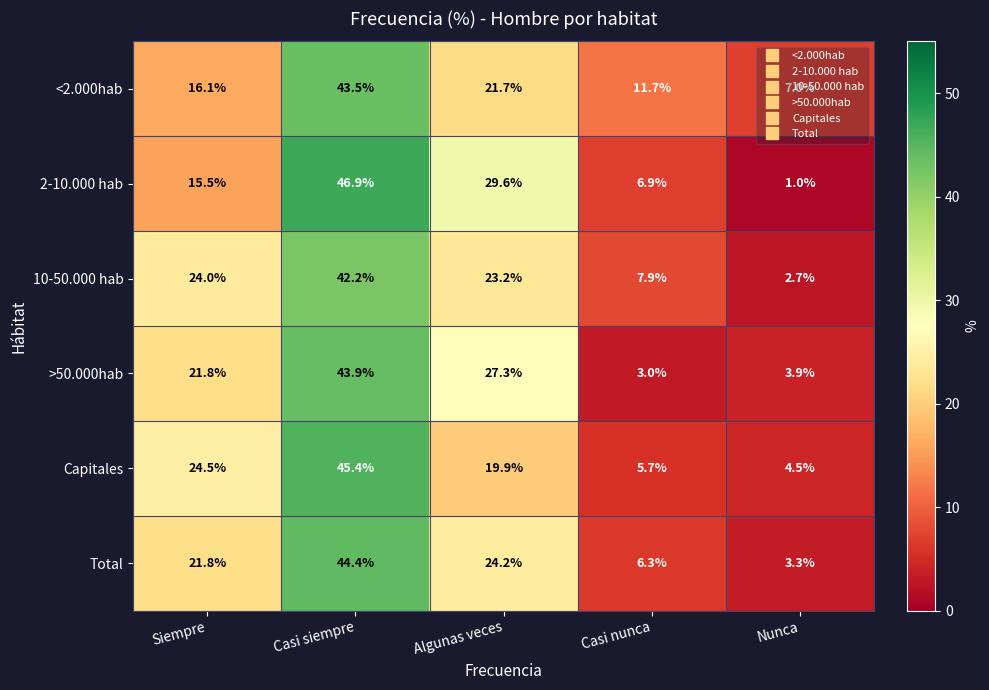

How many data points in 2-10.000 hab are above 15?

3